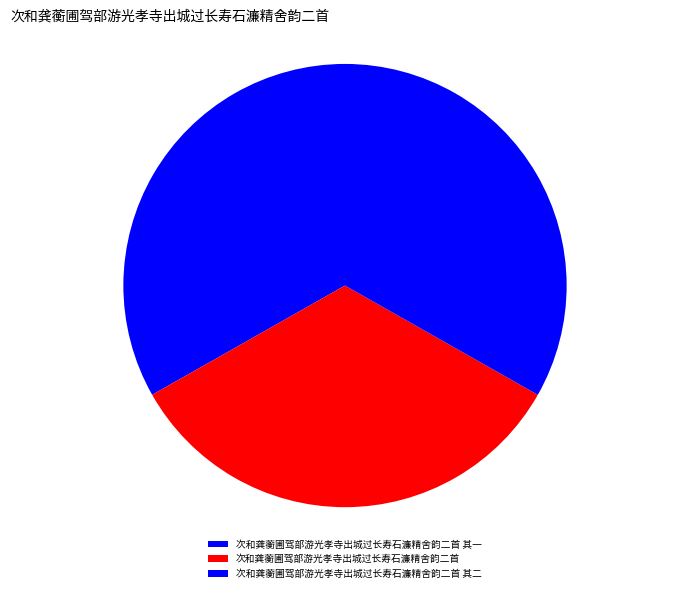

Between 次和龚蘅圃驾部游光孝寺出城过长寿石濂精舍韵二首 其一 and 次和龚蘅圃驾部游光孝寺出城过长寿石濂精舍韵二首 其二, which is larger?

次和龚蘅圃驾部游光孝寺出城过长寿石濂精舍韵二首 其二